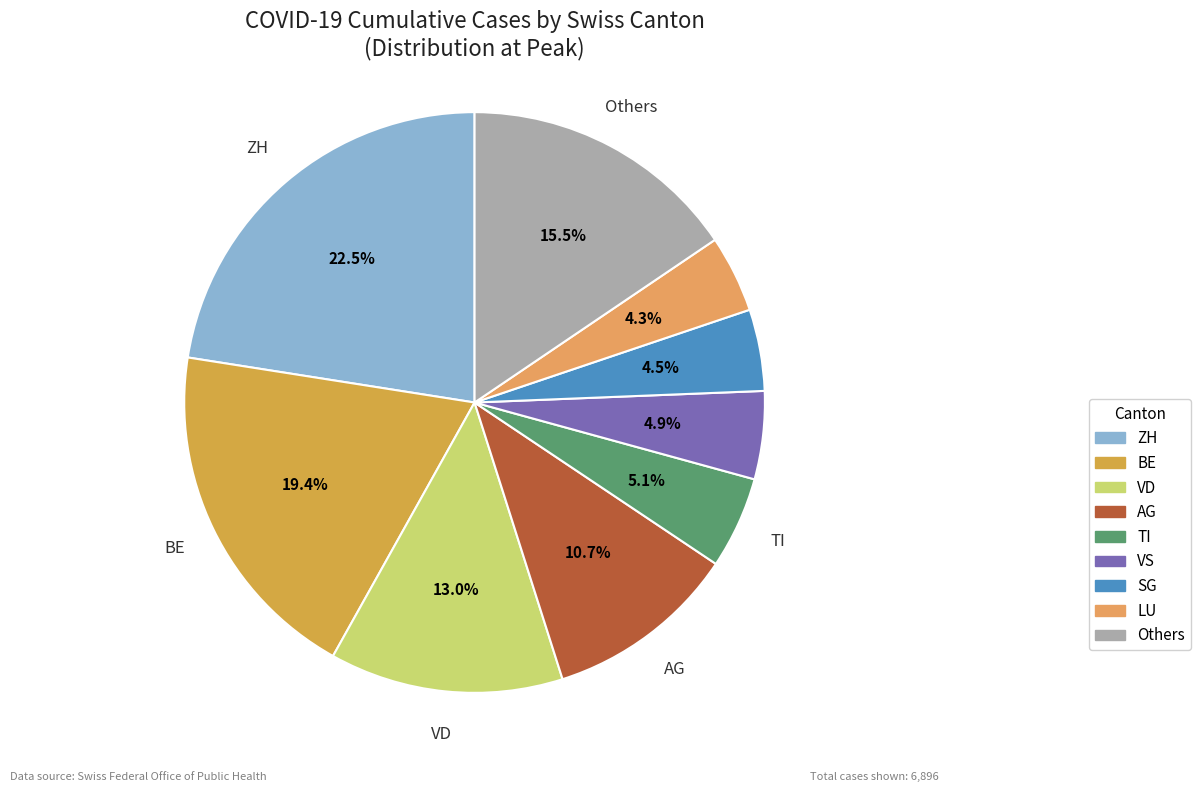

How many segments does this pie chart have?

9